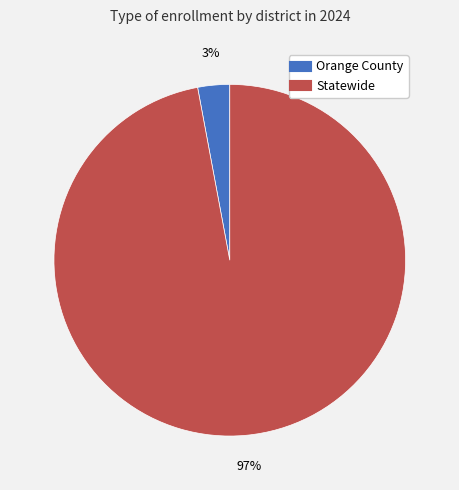

What percentage is the Statewide slice, to the nearest percent?

97%